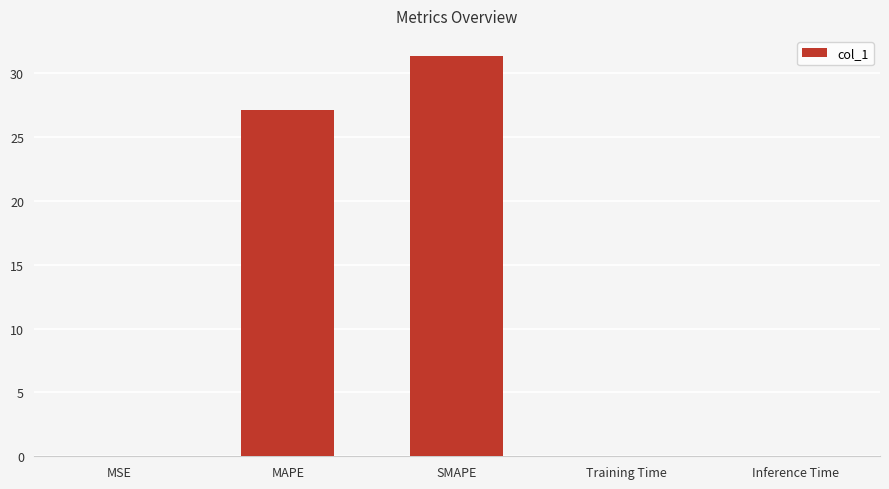

Are the bars horizontal?

No